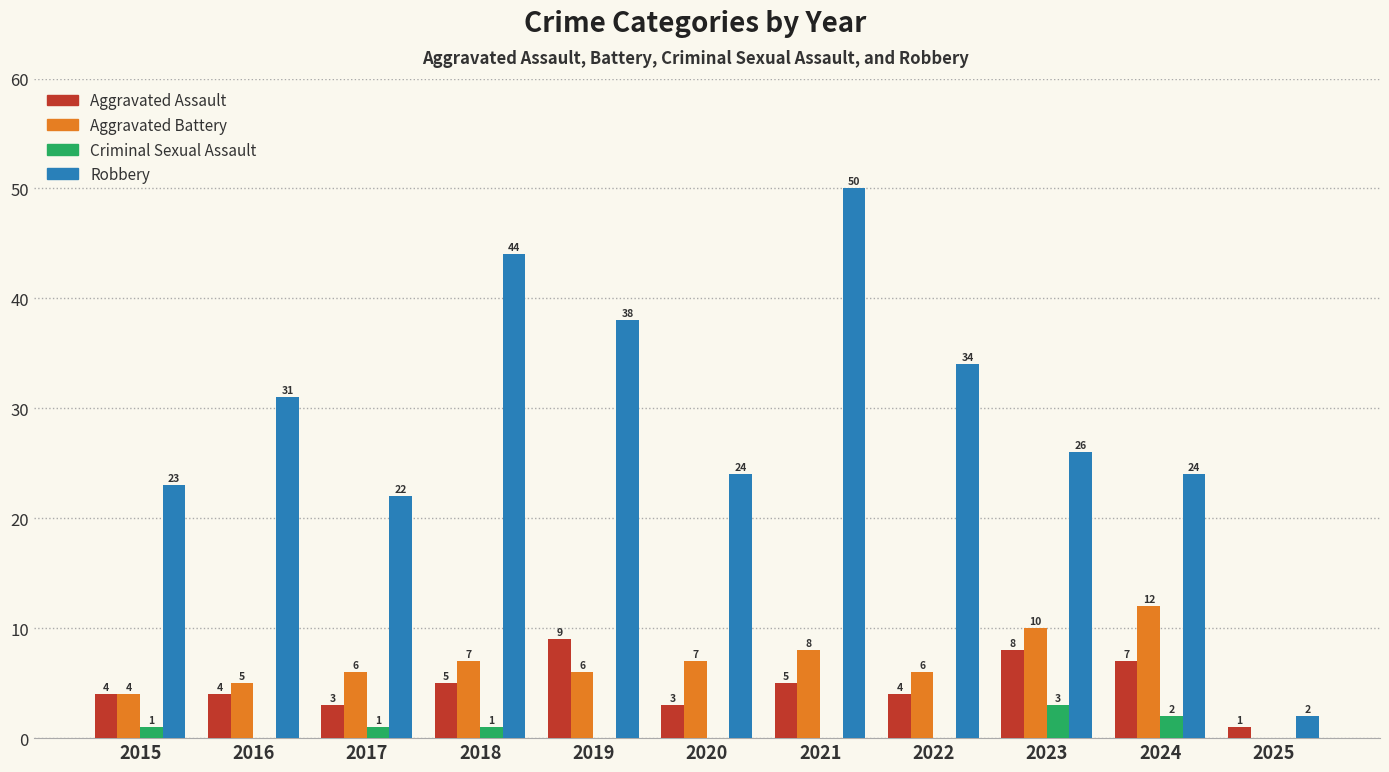

True or false: Criminal Sexual Assault has a value of 2 at 2024.

True